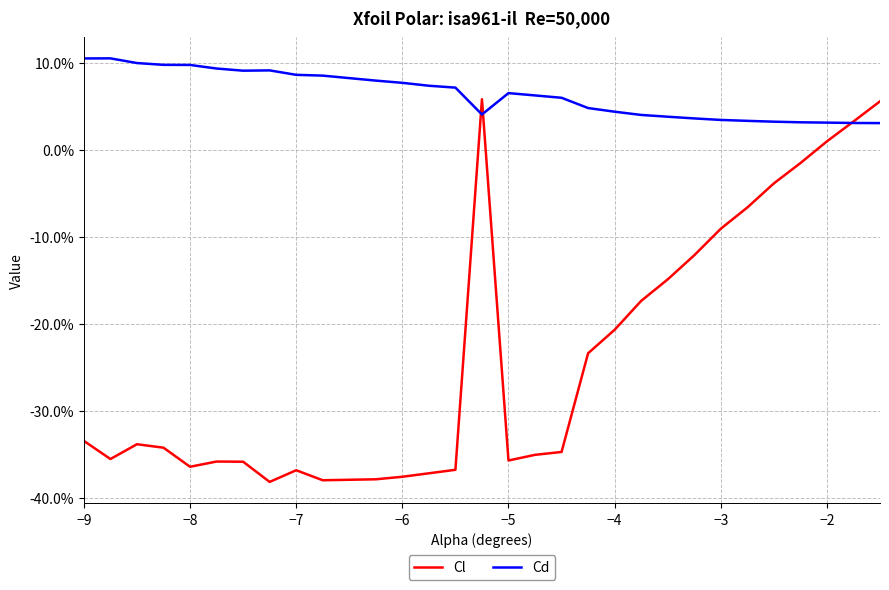

What are all the series names shown in the legend?

Cl, Cd